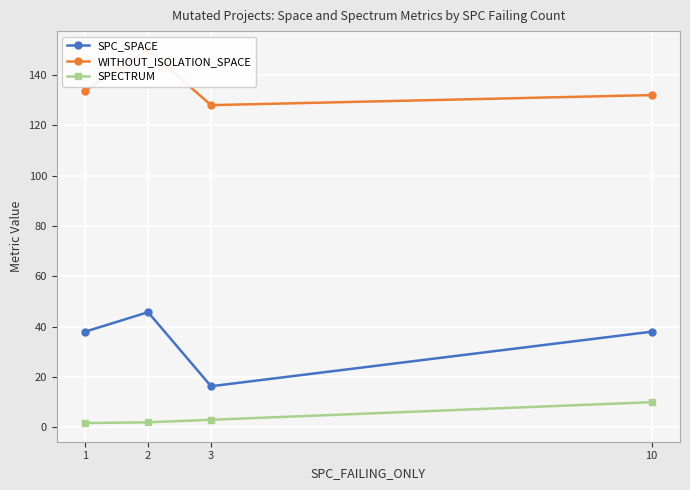

Which series has the largest total across all categories?

WITHOUT_ISOLATION_SPACE